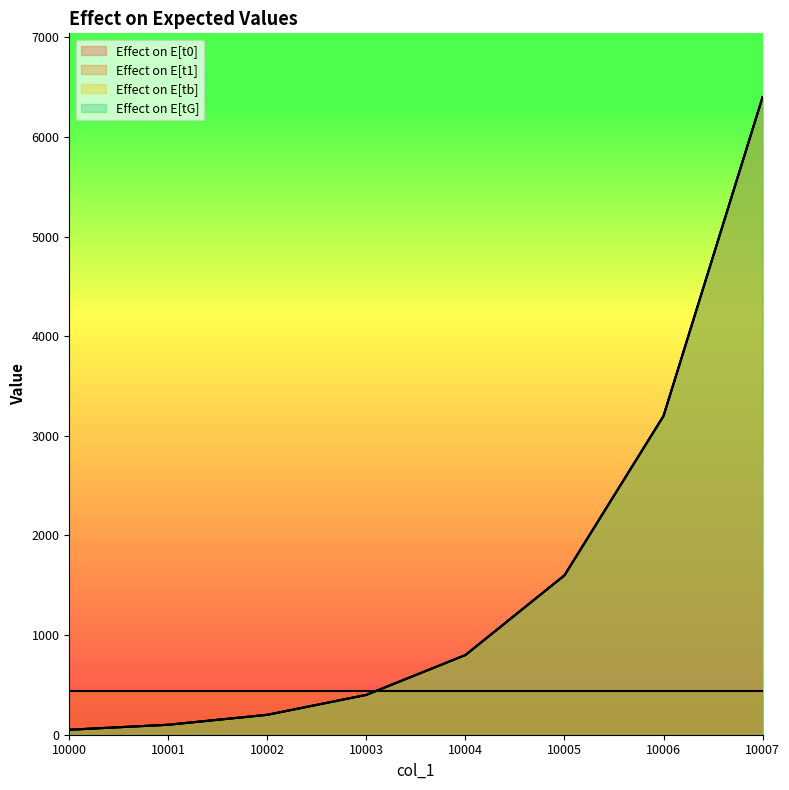

What is the value of the Effect on E[tb] point at the 8th from the left?

6400